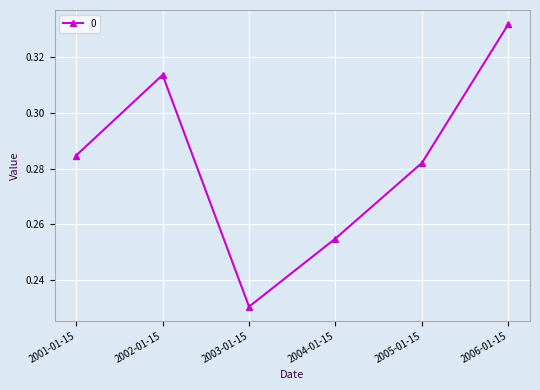

Is it true that the value at 2004-01-15 is 0.4?

False